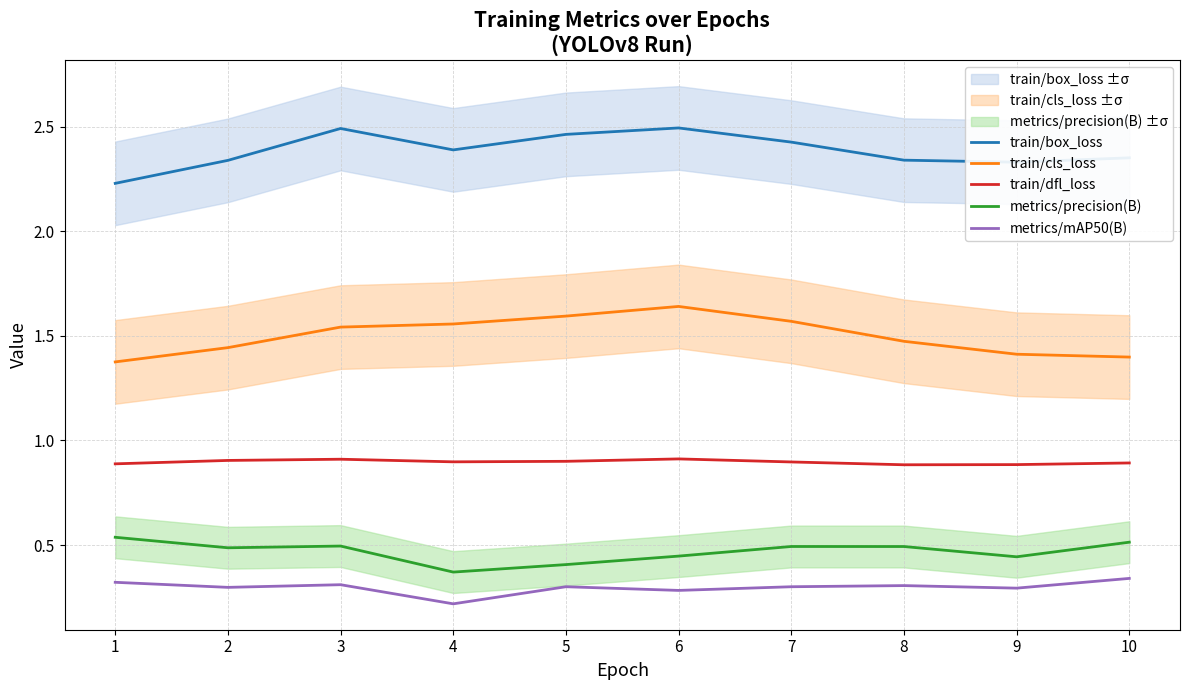

The value of train/dfl_loss at 4 is 0.9. True or false?

True